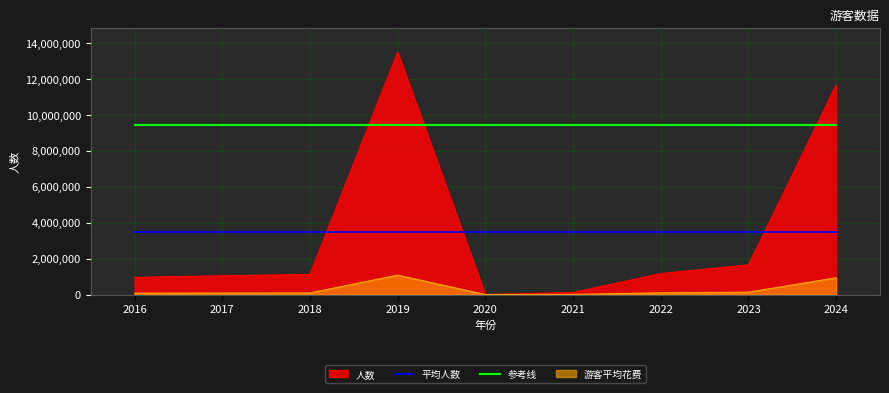

What is the highest value of the 平均人数 series?

3470193.8